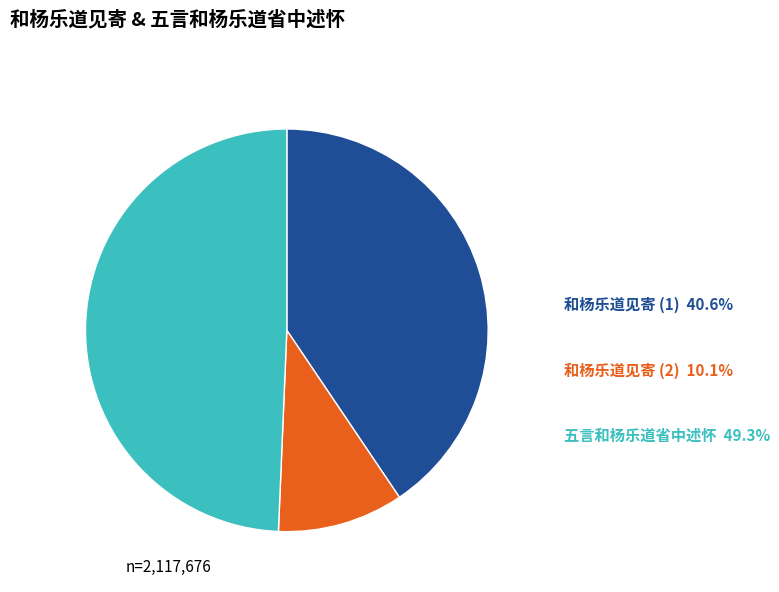

Do 和杨乐道见寄 (2) and 和杨乐道见寄 (1) together represent more than half of the pie?

Yes